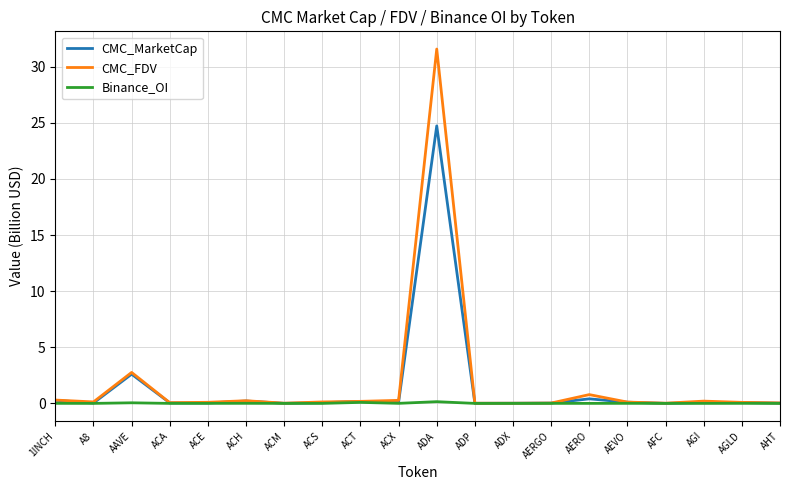

Is it true that CMC_MarketCap equals 0.3 at 1INCH?

True